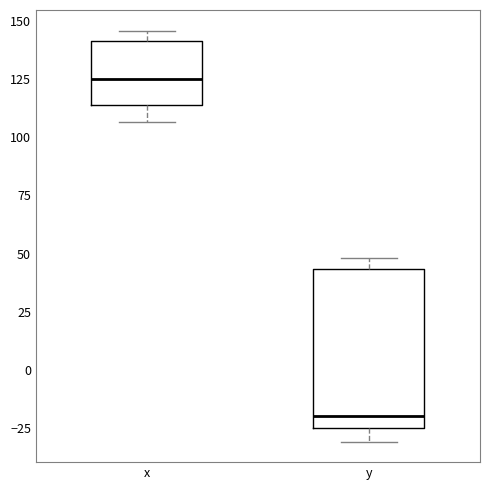

Where is the lower edge of the box for x on the y-axis? The values are not printed on the chart, so give them approximately, as read against the axis.

115